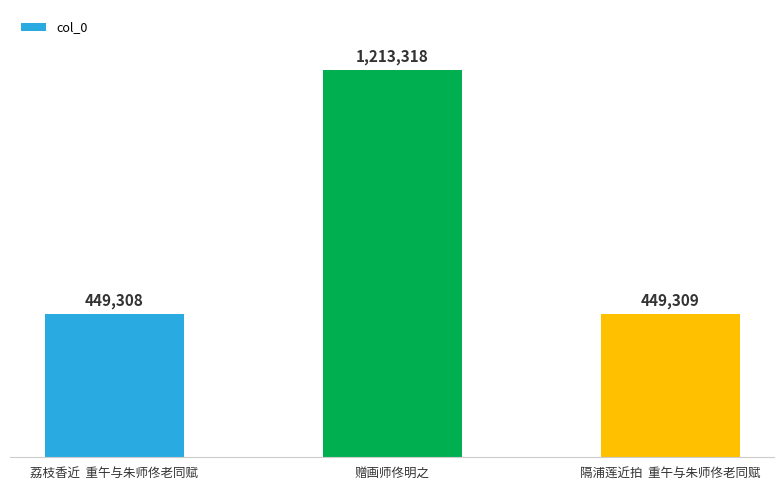

Reading left to right, list all the values displayed in this chart.

荔枝香近  重午与朱师佟老同赋=449308	赠画师佟明之=1213318	隔浦莲近拍  重午与朱师佟老同赋=449309